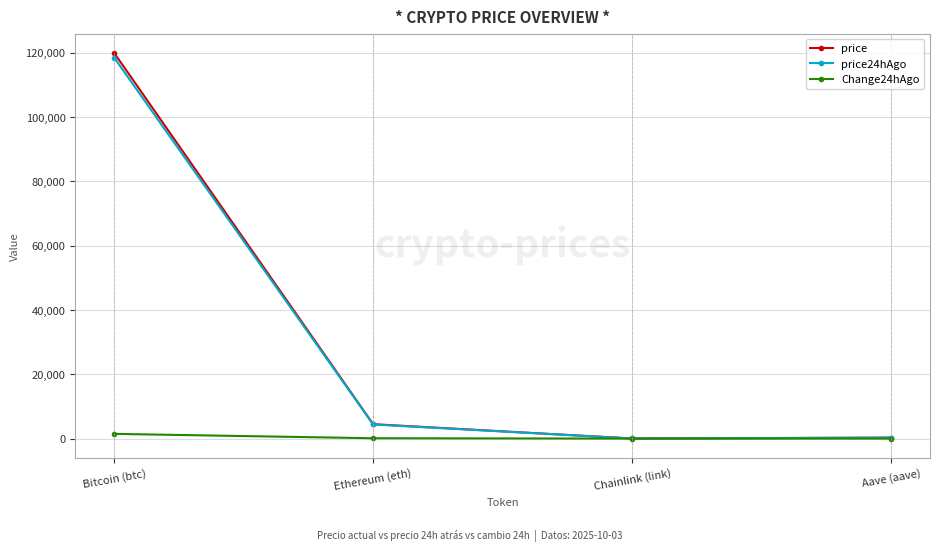

The Change24hAgo series shows 1464.0 at Bitcoin (btc). True or false?

True